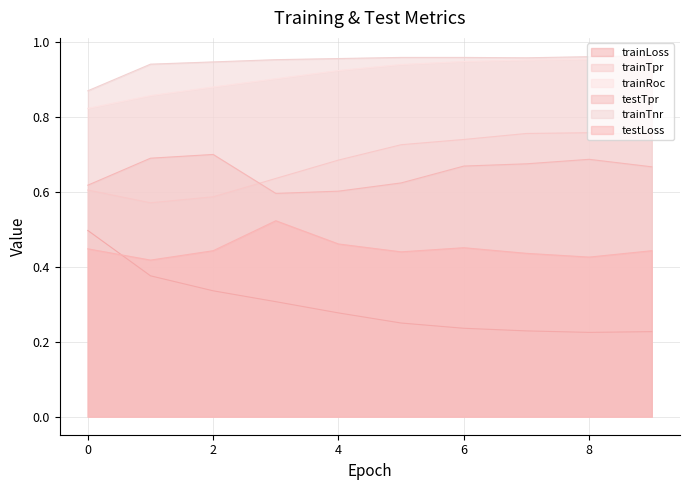

True or false: testLoss and testTpr cross at least once.

False